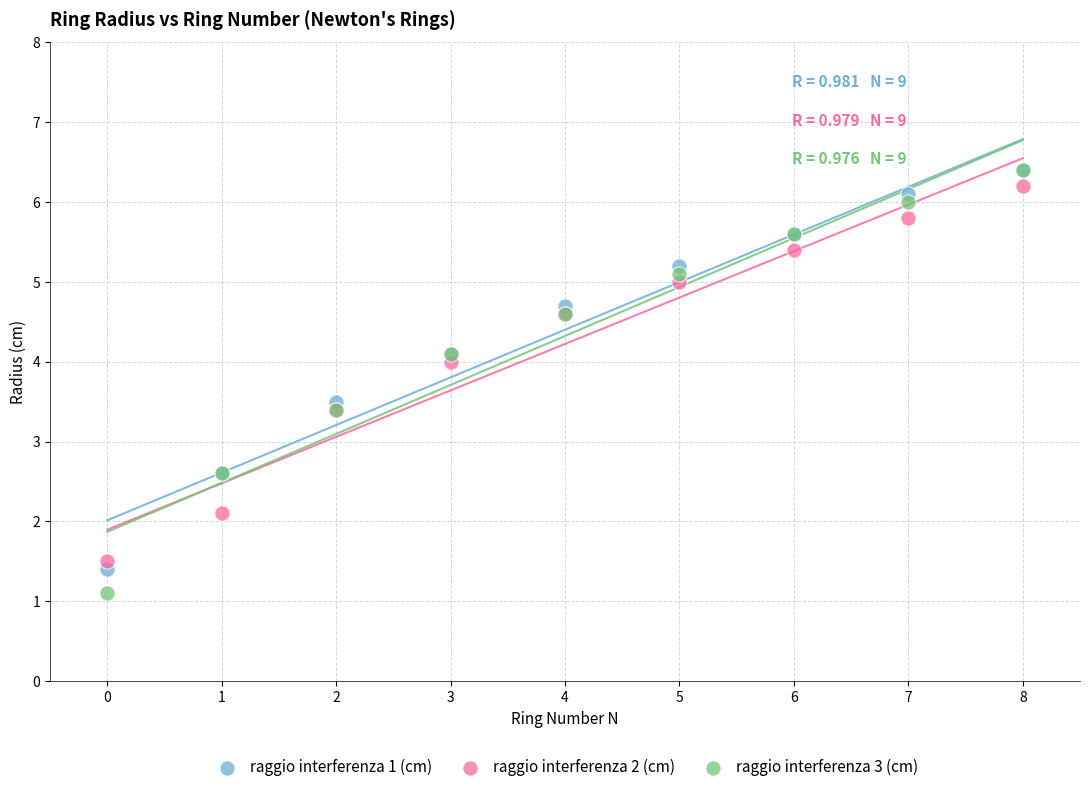

Which series has the largest Y range (max minus min)?

raggio interferenza 3 (cm)